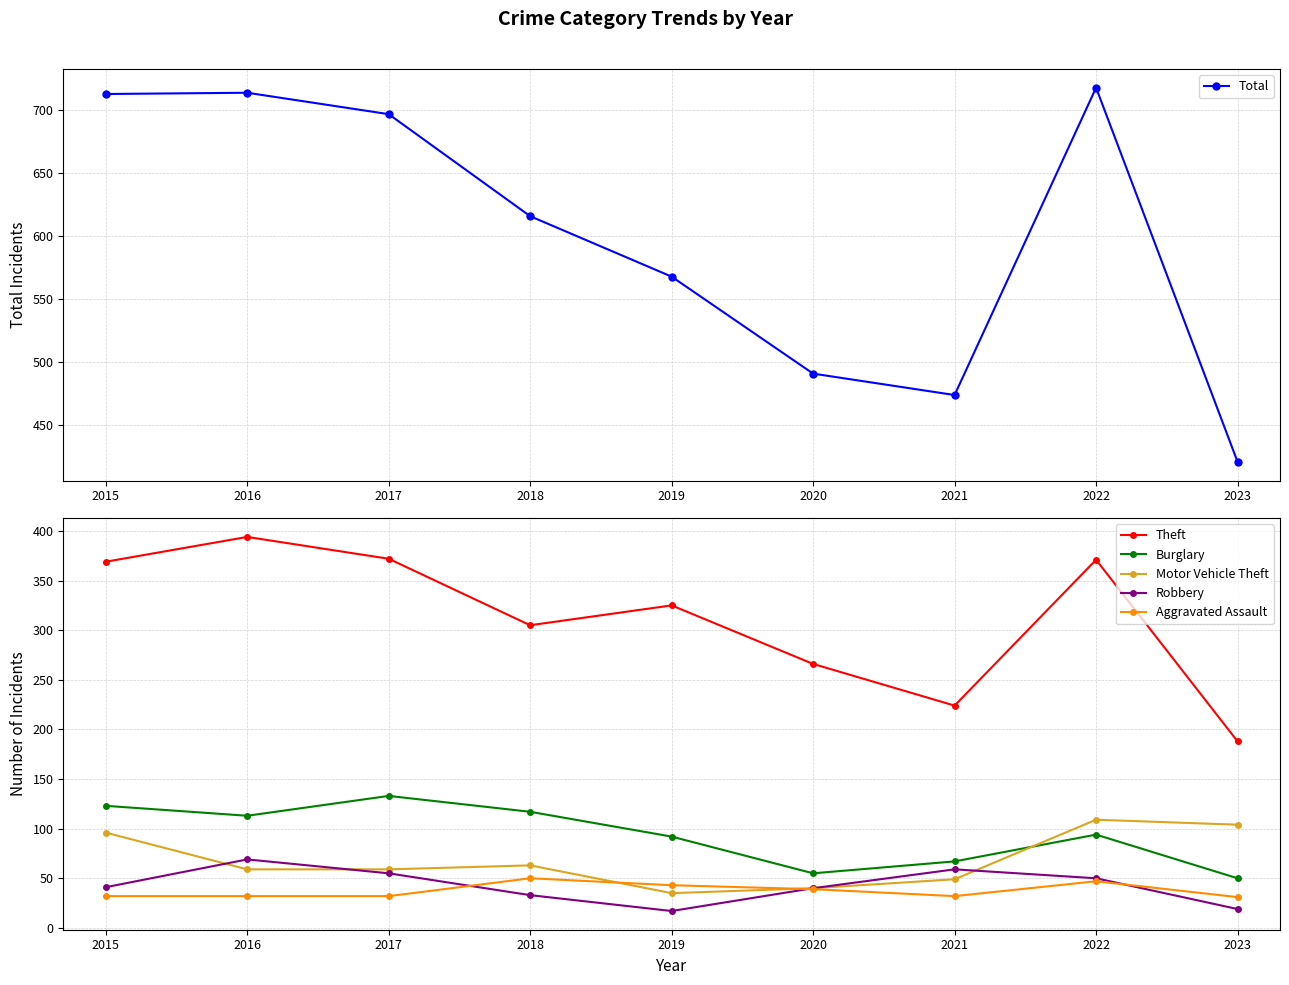

How many categories are shown in the chart?

9